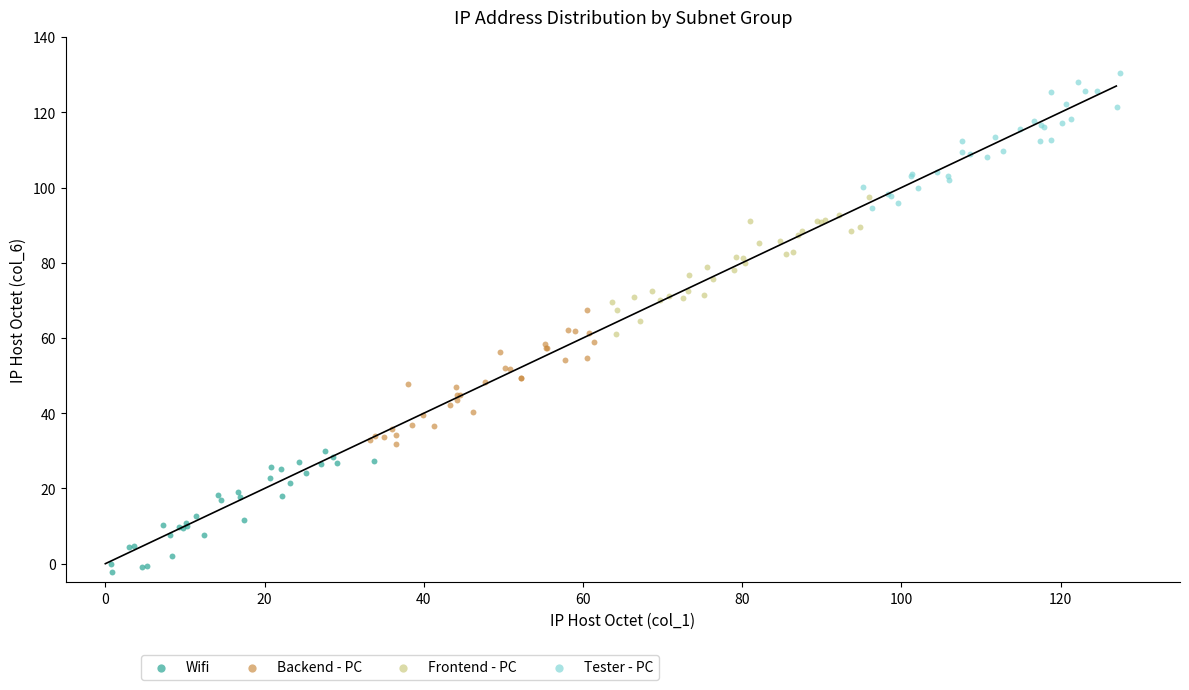

Which series contains the highest Y value?

Tester - PC